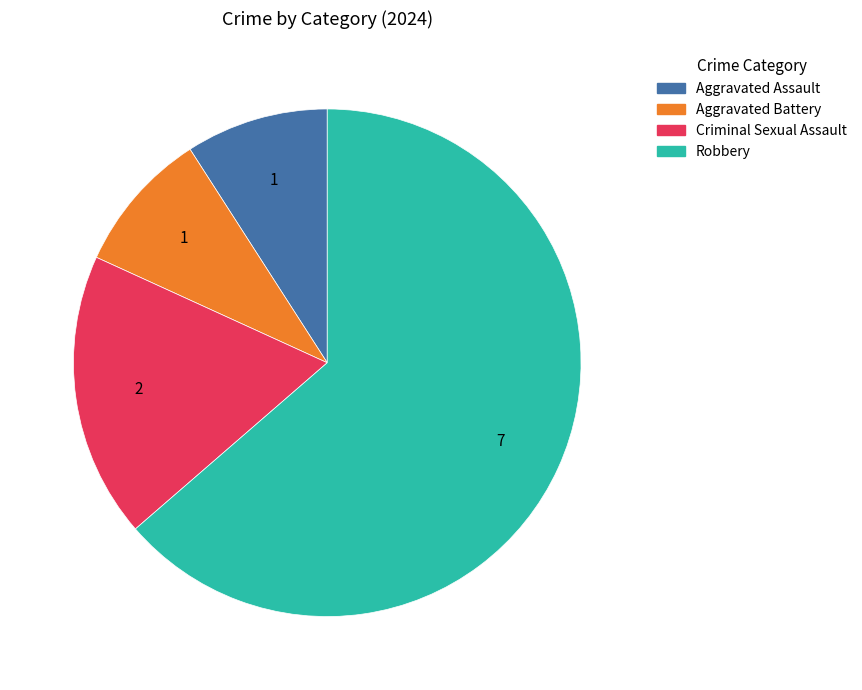

What is the ratio of the value at Aggravated Assault to the value at Aggravated Battery?

1.0